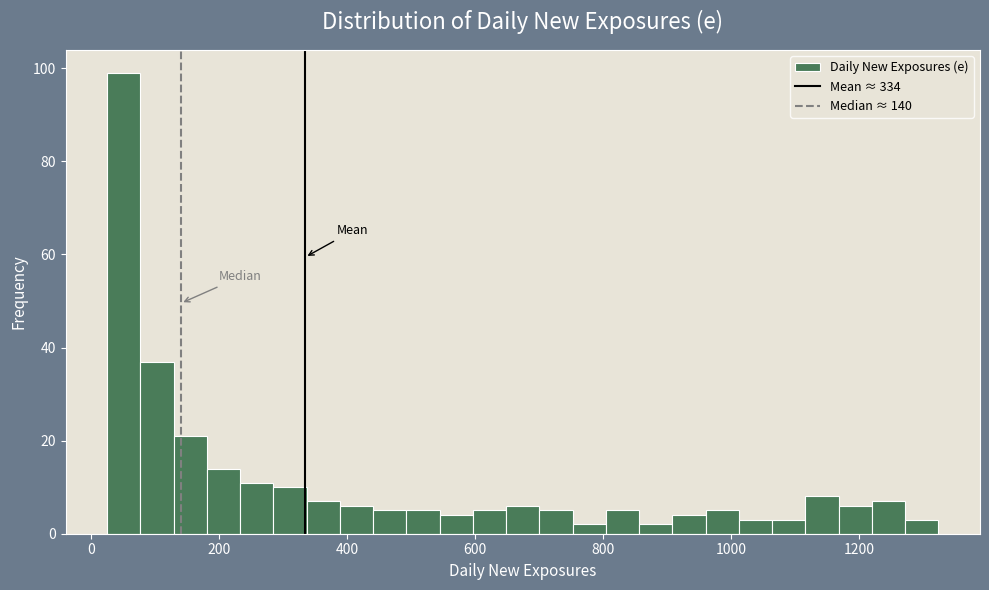

Read against the x-axis, roughly where is the centre of the tallest bar?

60